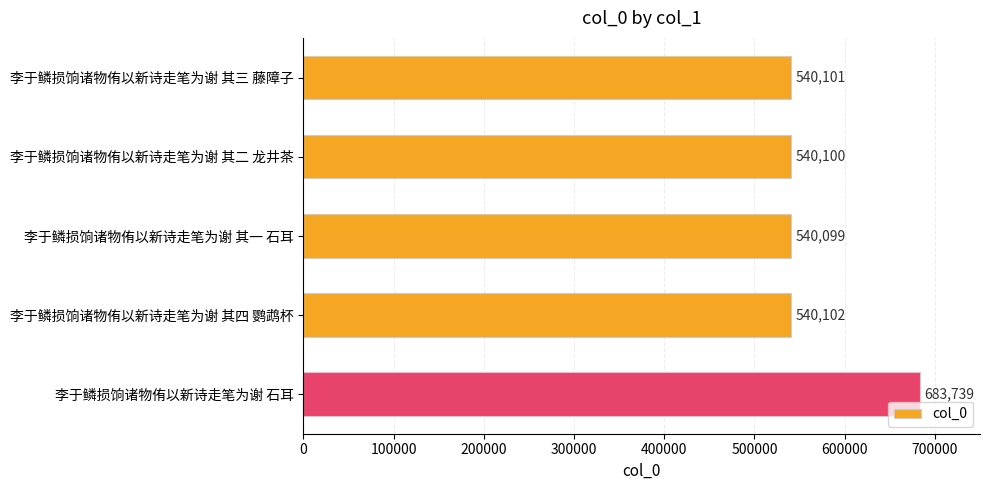

What is the label of the 5th bar from the top?

李于鳞损饷诸物侑以新诗走笔为谢 石耳